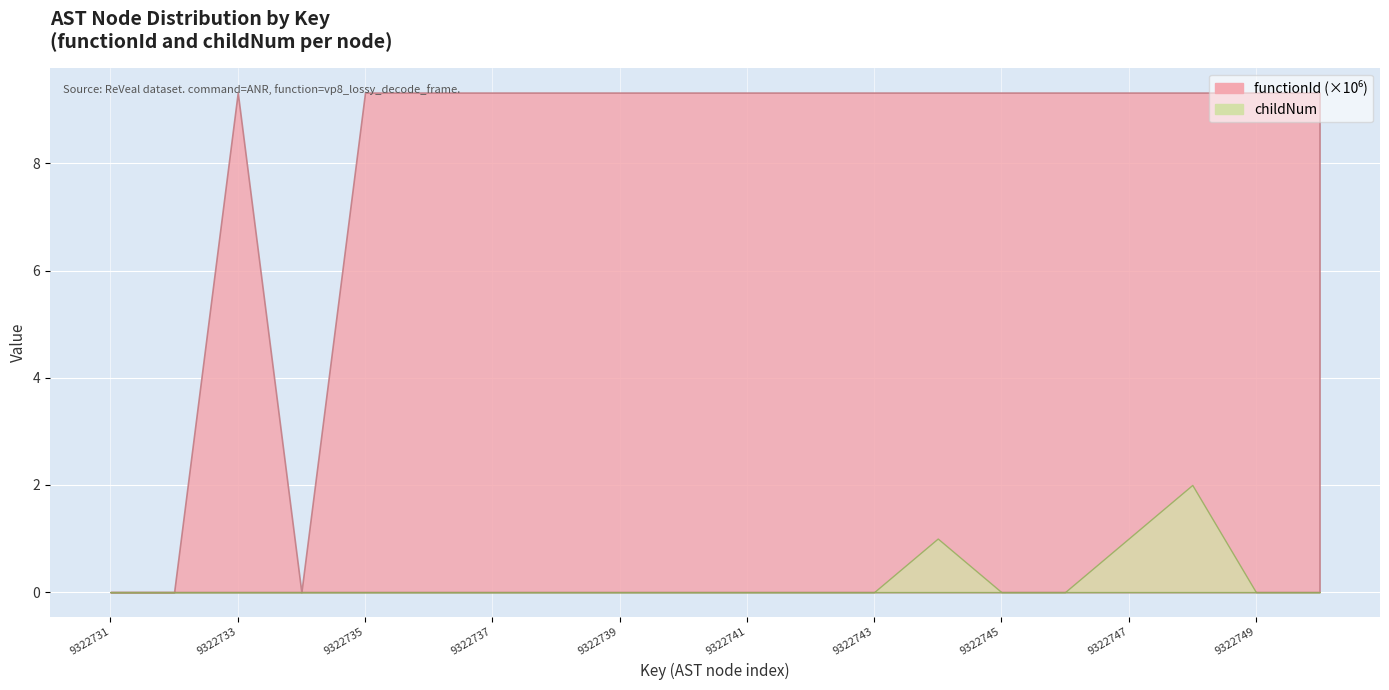

Rank the series by their maximum value, from highest to lowest.

functionId, childNum